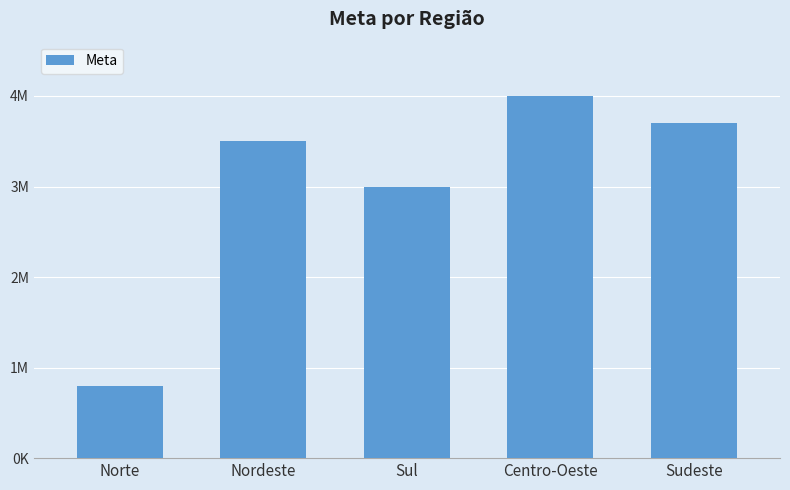

How many distinct data groups are displayed?

1